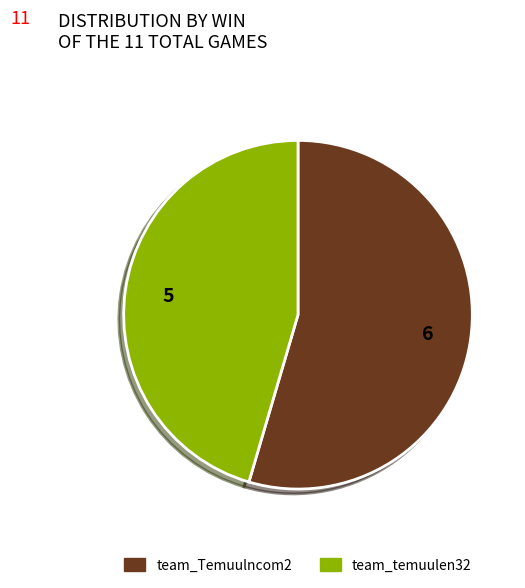

Is the sum of team_Temuulncom2 and team_temuulen32 greater than half?

Yes